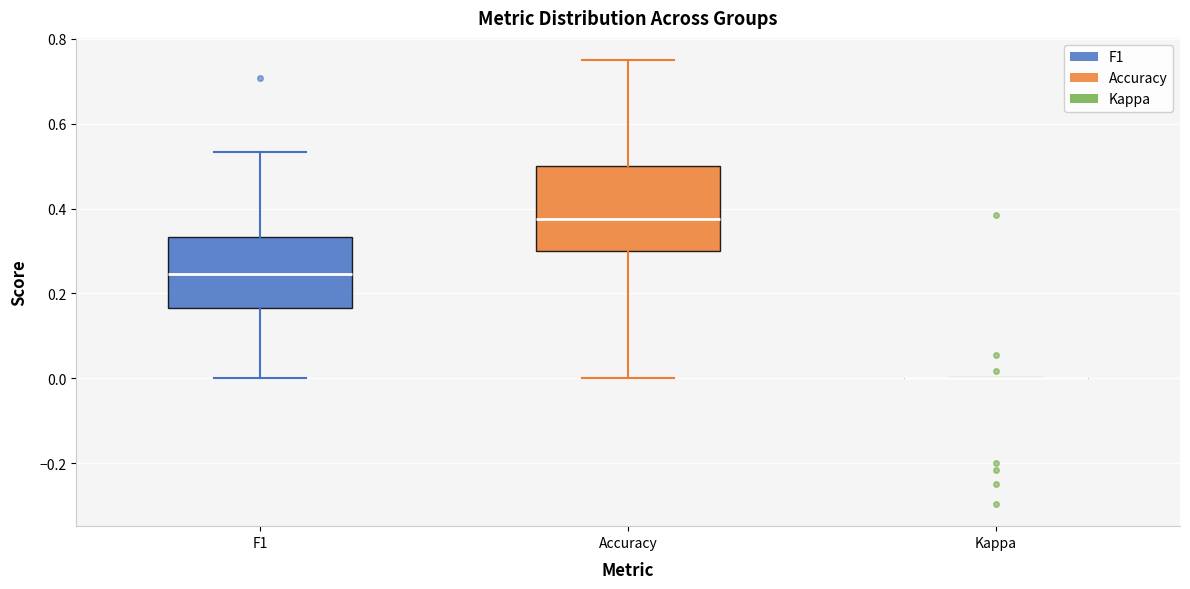

Reading left to right, transcribe this box plot: for each box, give where its median line is, the range the box spans, and where its two whiskers end, as read against the y-axis. The values are not printed on the chart, so give them approximately, as read against the axis.

F1: median 0.24, box 0.16 to 0.34, whiskers 0.00 to 0.54
Accuracy: median 0.38, box 0.30 to 0.50, whiskers 0.00 to 0.76
Kappa: box collapsed to a line at 0.00, whiskers 0.00 to 0.00